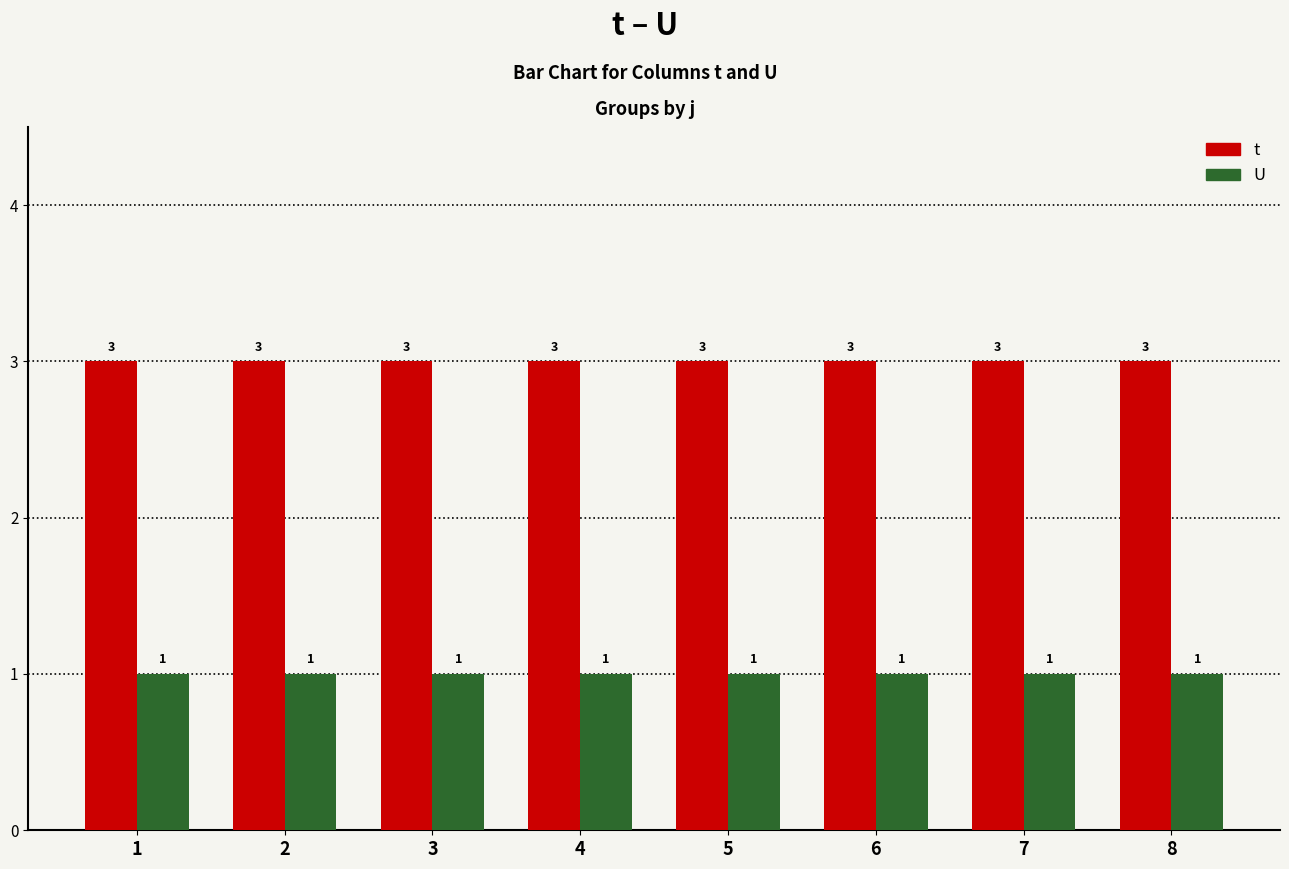

What is the approximate value of t at 2?

3